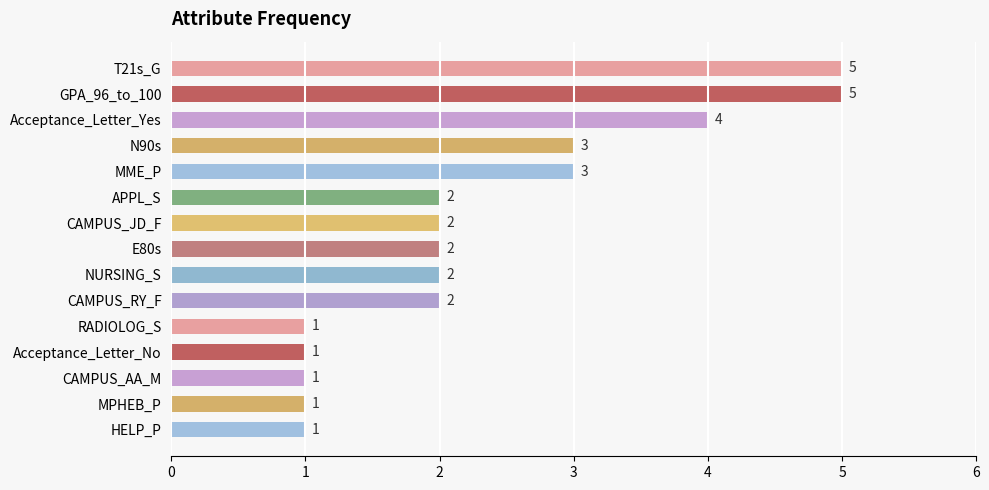

How many categories are shown in the chart?

15